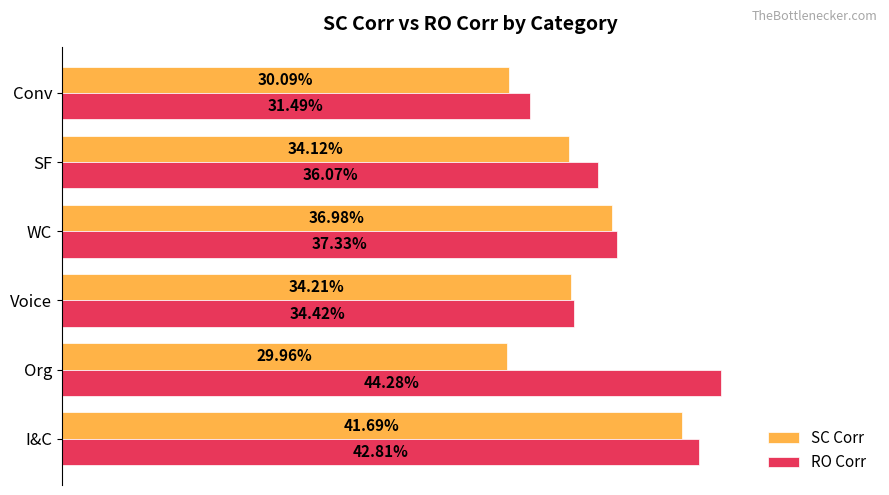

What are all the series names shown in the legend?

SC Corr, RO Corr